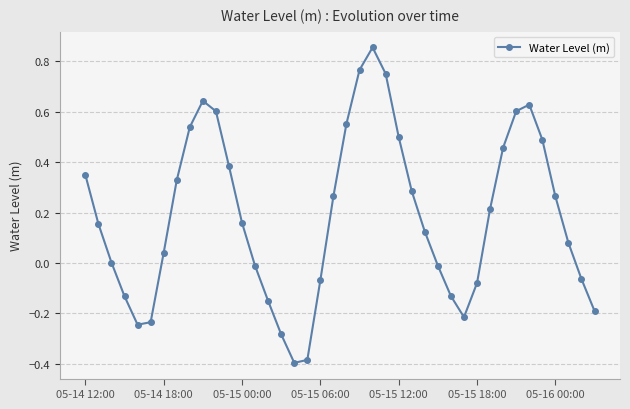

What is the difference between the maximum and minimum values?

1.3